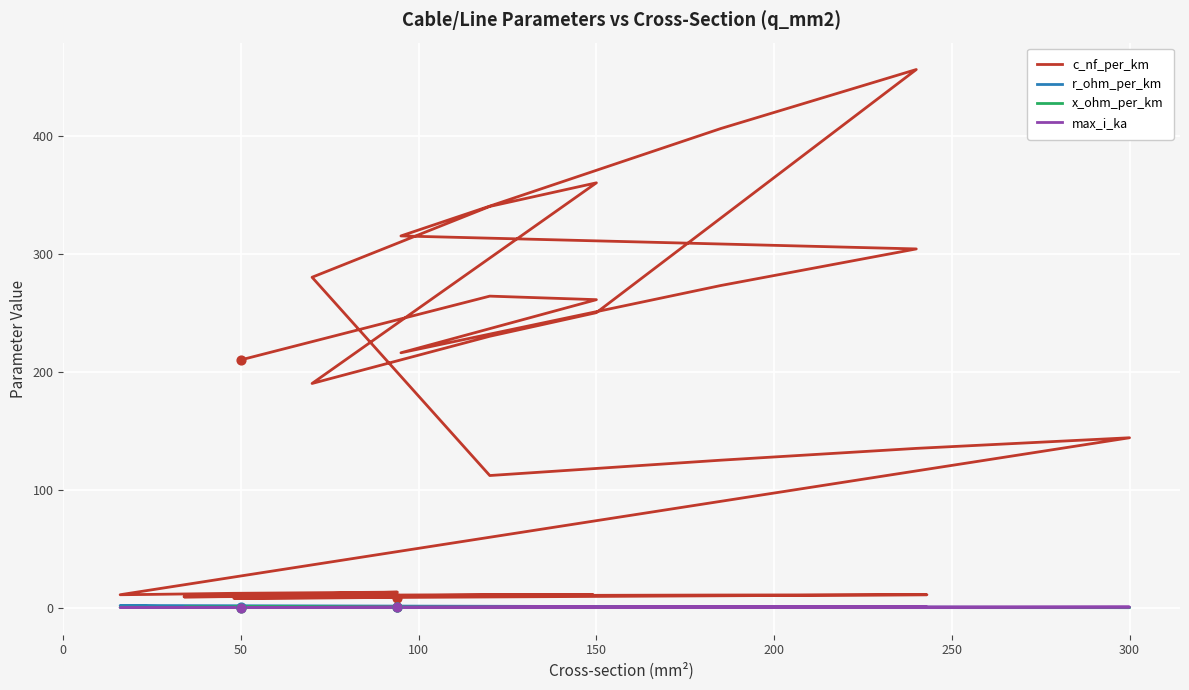

Is the value of c_nf_per_km at 250 greater than the value of x_ohm_per_km at 39?

Yes